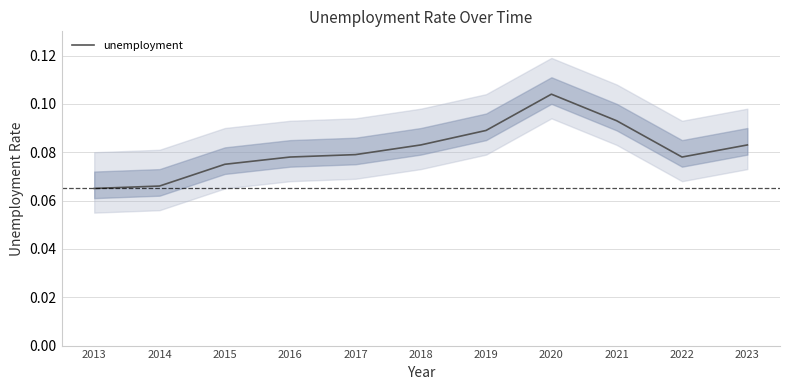

How many lines are shown in the chart?

1